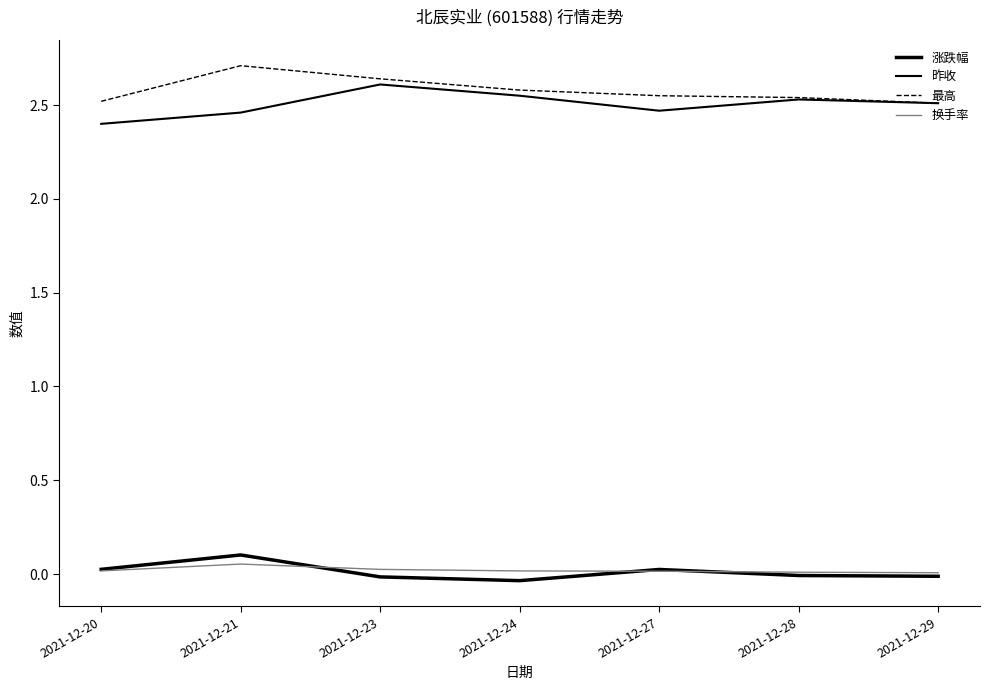

Is this an area chart (filled region under the line)?

No